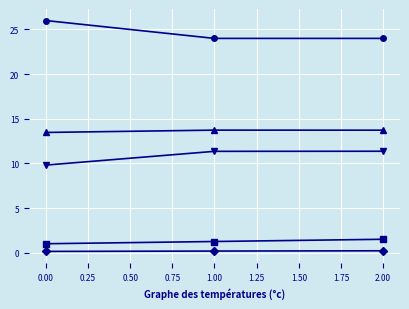

What is the maximum value shown in the chart?

26.0